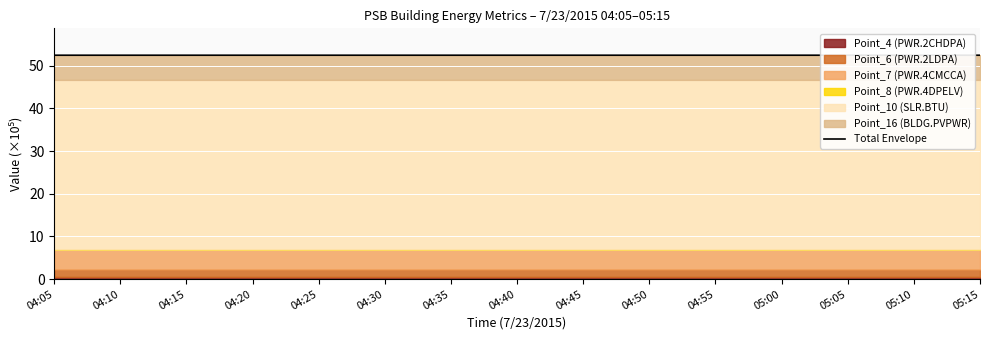

True or false: the data has more than 1 interior local peaks.

False